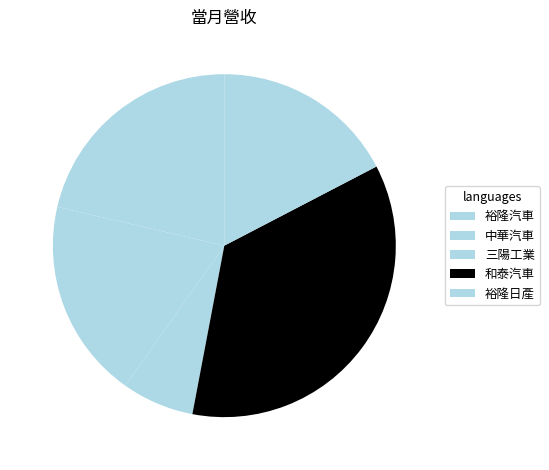

To the nearest percent, what percentage of the pie is 三陽工業?

7%